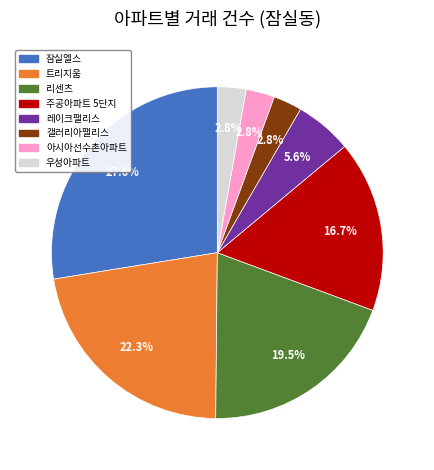

Which slice is the largest?

잠실엘스